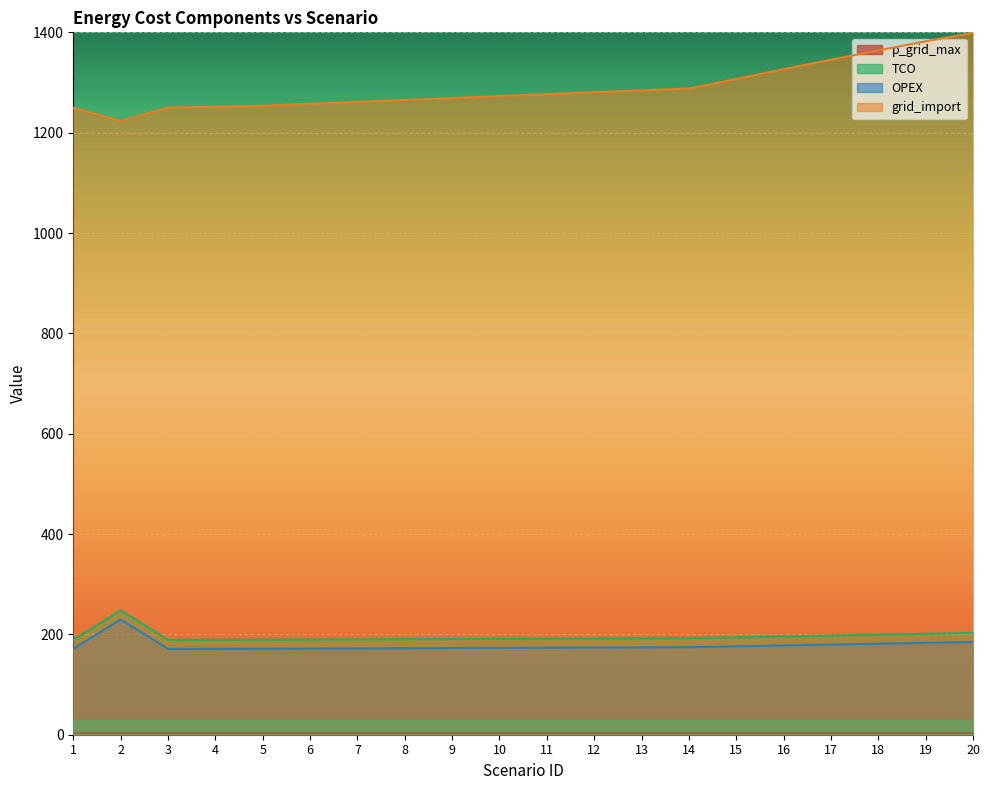

At which label is OPEX closest to 200?

20